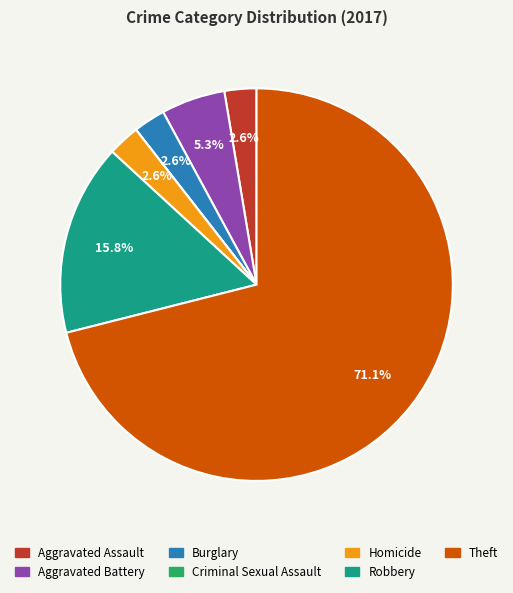

To the nearest percent, what is the average slice percentage?

14%